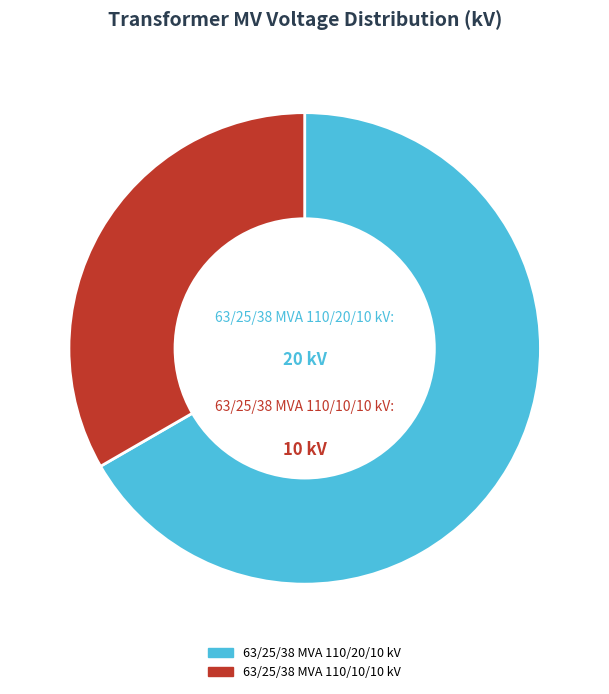

How many slices are in this pie chart?

2